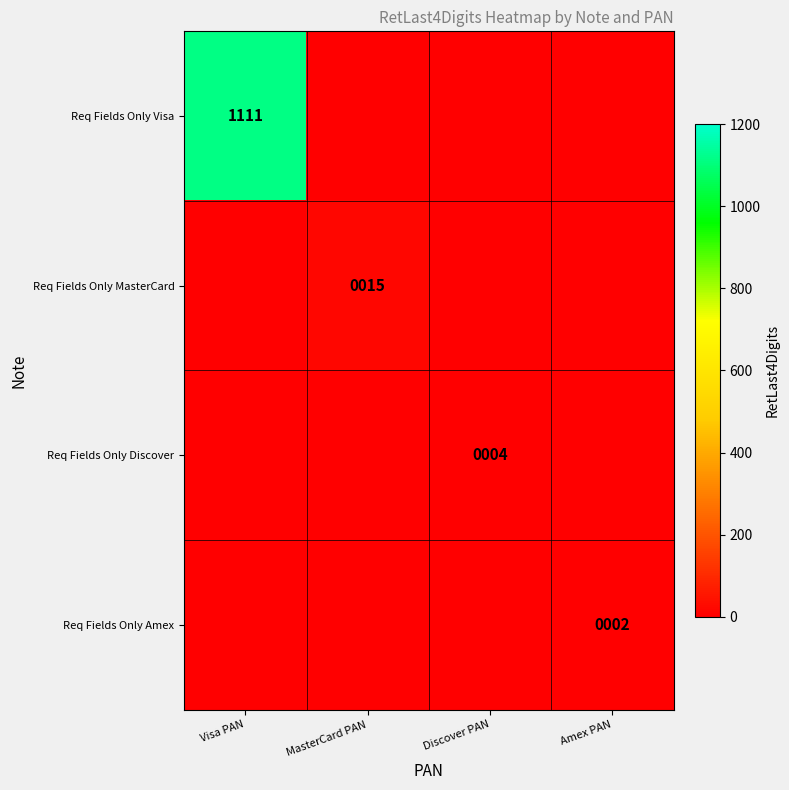

Which series has the widest spread of values?

Req Fields Only Visa